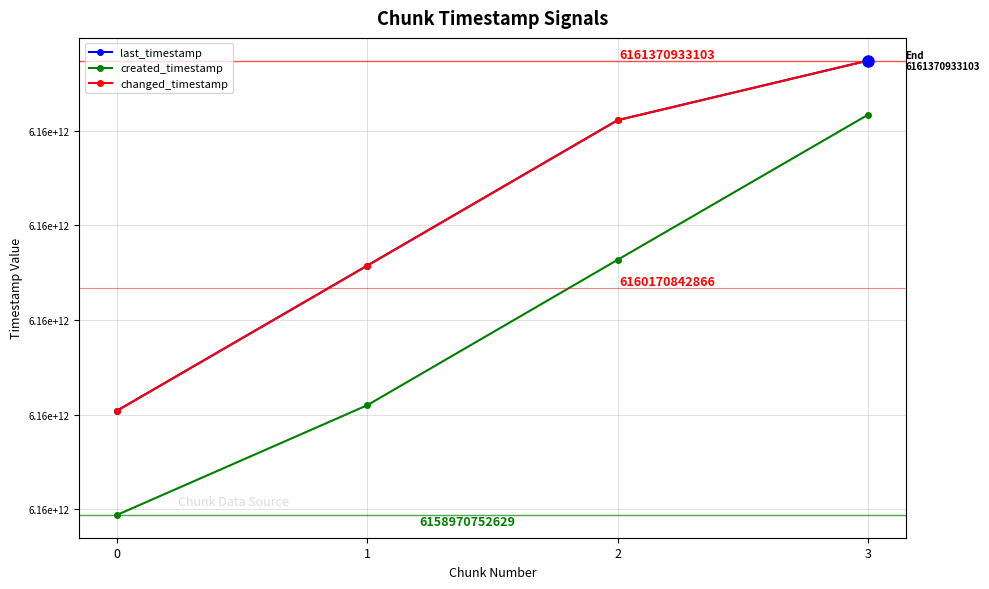

Reading left to right, extract all data points from this chart.

last_timestamp: 6159521145943	6160287882355	6161056178017	6161370933103
created_timestamp: 6158970752629	6159550514276	6160318637384	6161084809553
changed_timestamp: 6159521145943	6160287882355	6161056178017	6161370933103